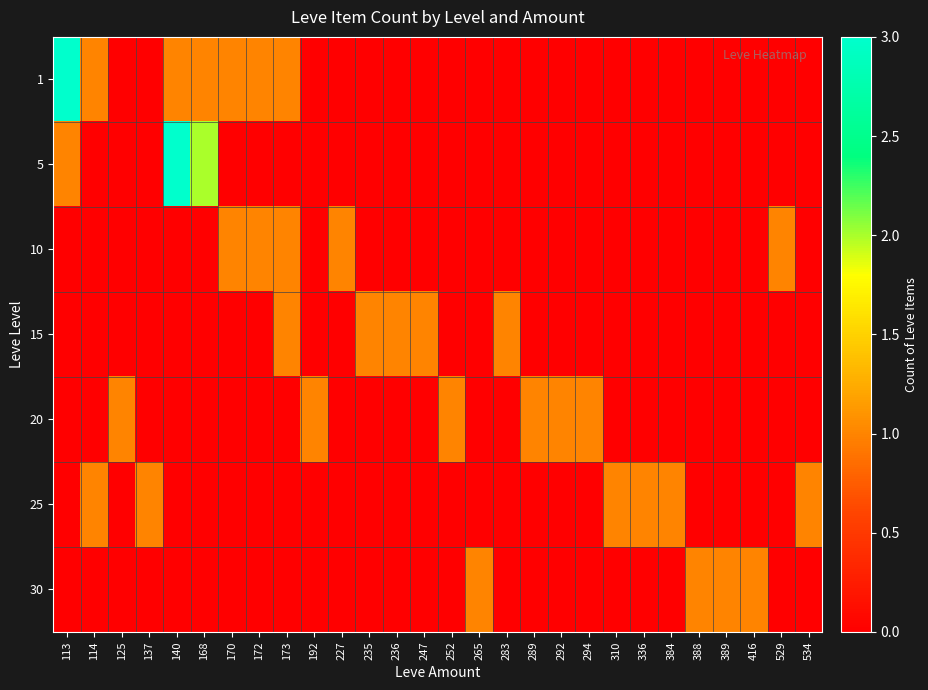

At which category is the sum across all series the highest?

113